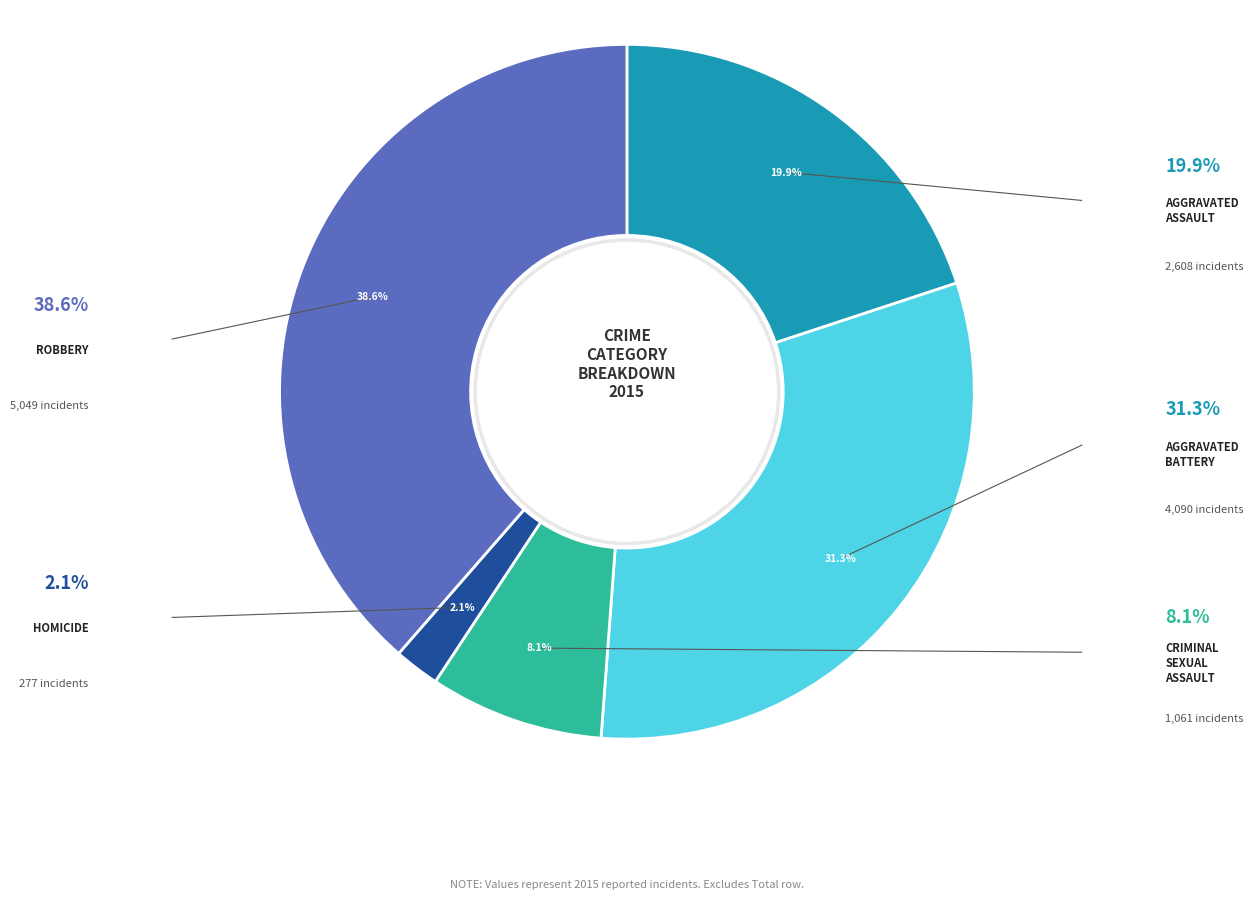

Is there any slice that represents more than half of the pie?

No